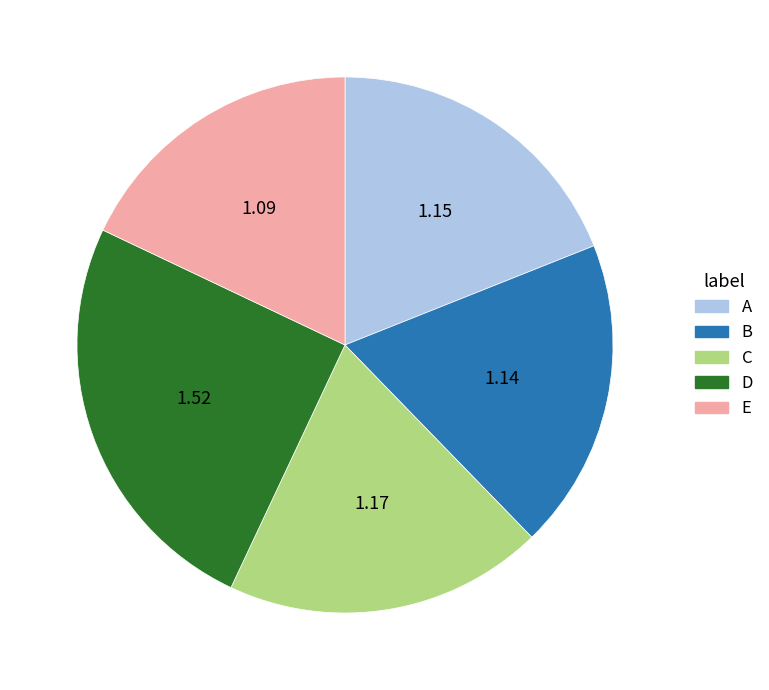

Which slice is the largest?

D